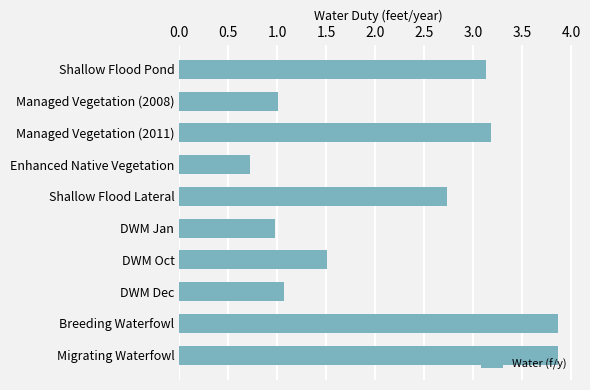

What position from the top is Breeding Waterfowl?

9